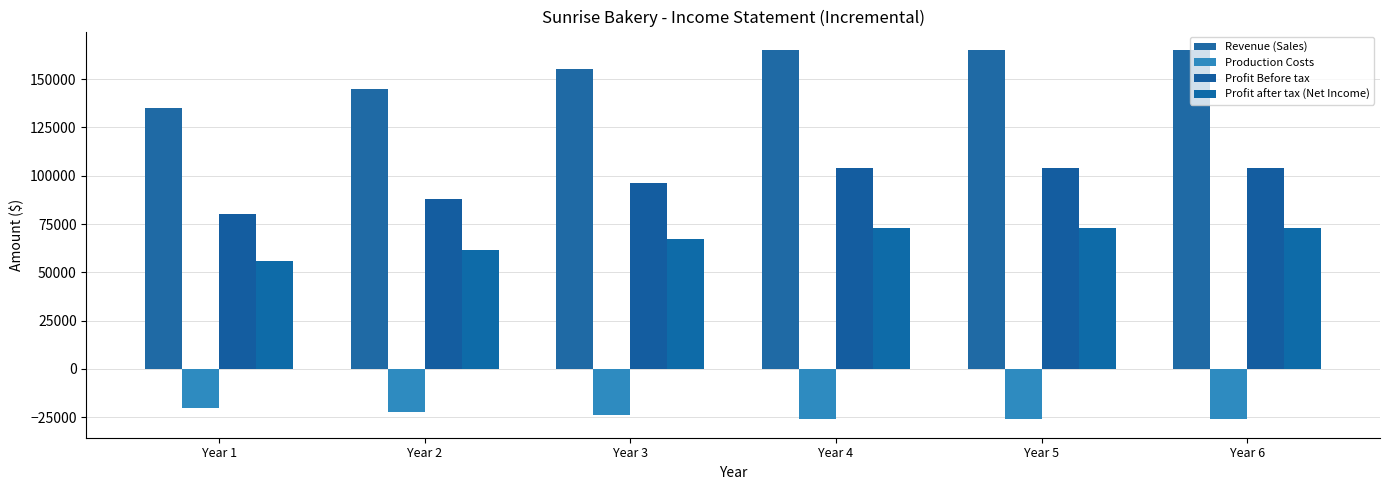

The value of Profit after tax (Net Income) at Year 5 is 72800. True or false?

True